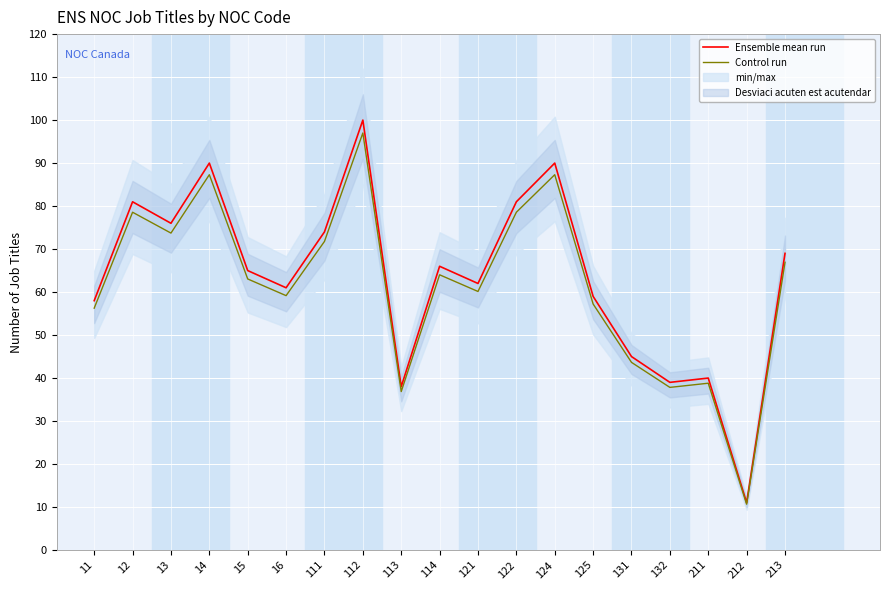

Between 121 and 213, which series saw the biggest shift?

Ensemble mean run